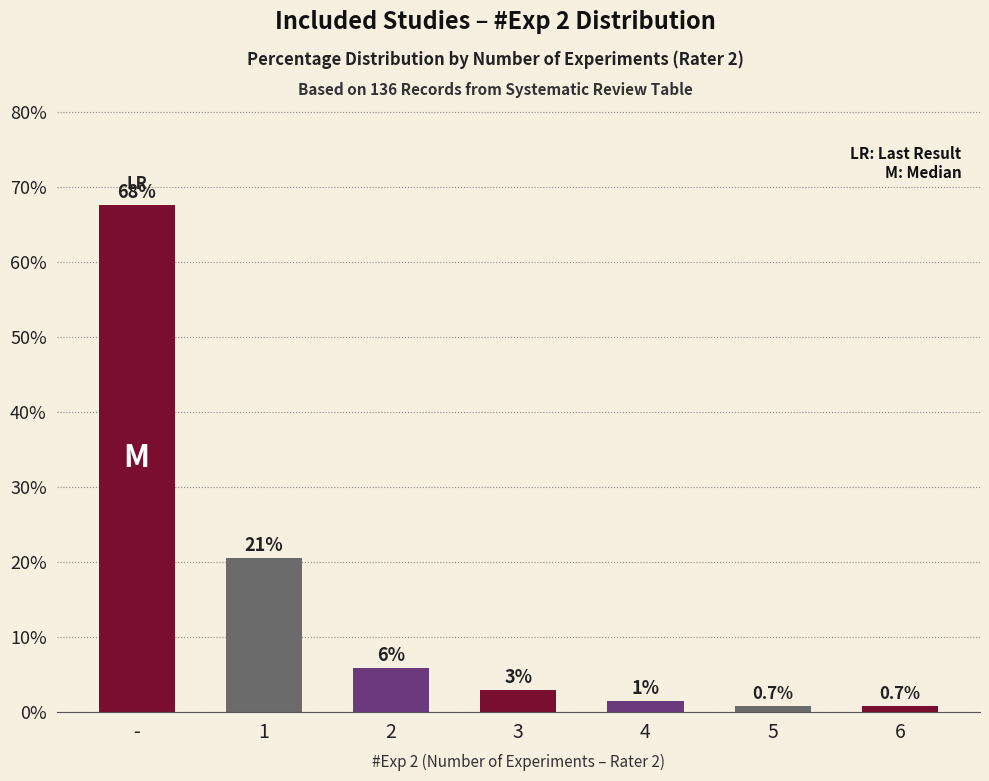

What value does the data have at 4?

1.5